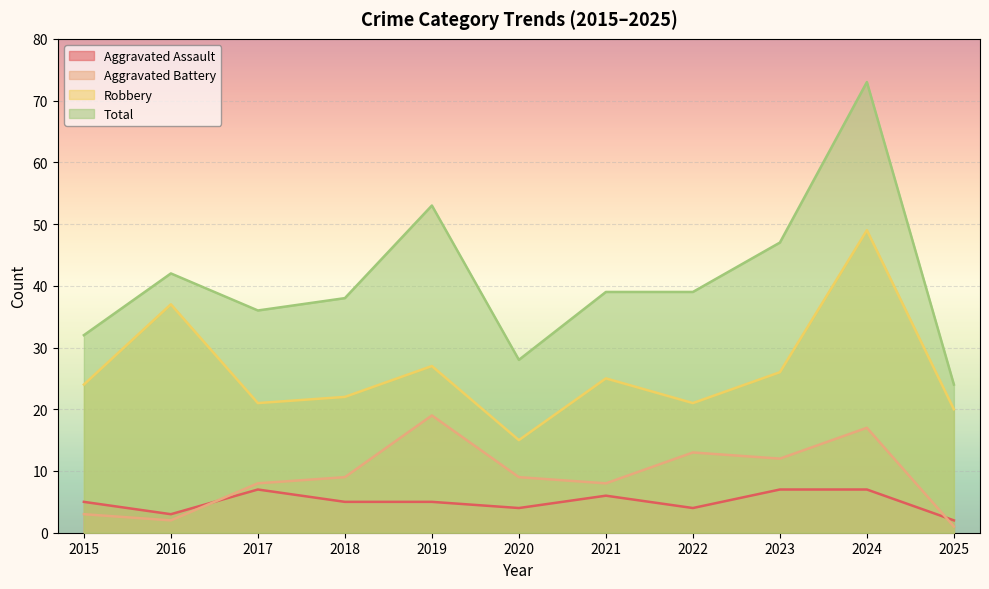

At which category does the chart reach its minimum across all series?

2025